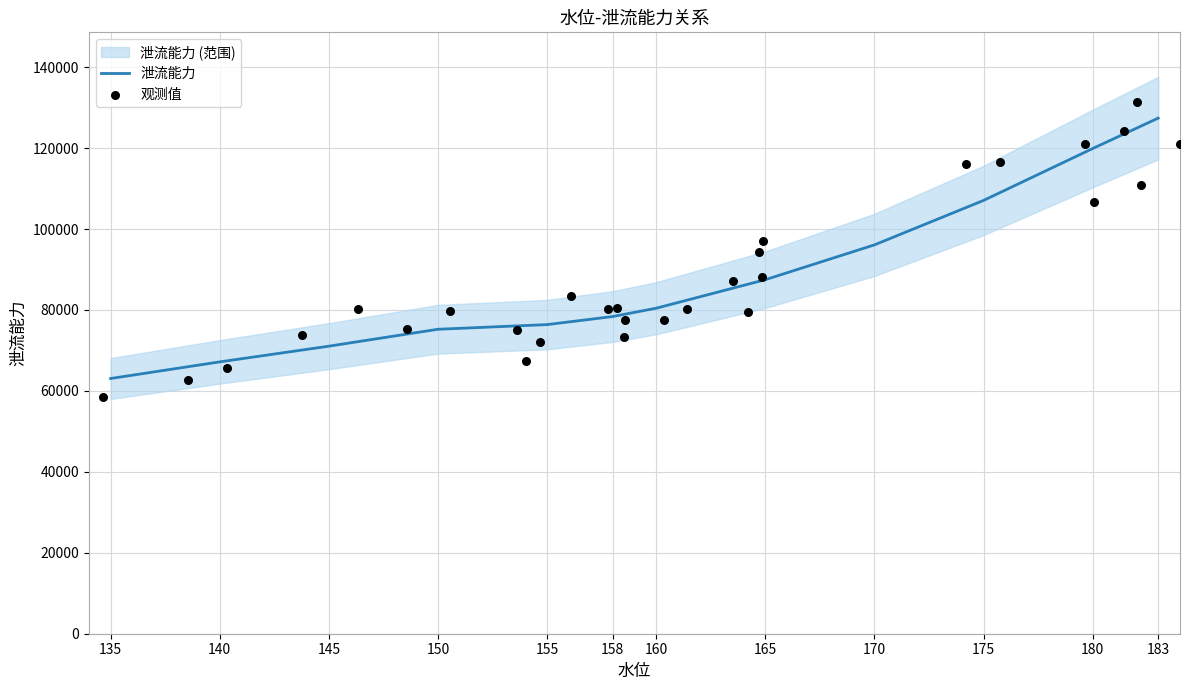

Approximately how many times larger is the value at 165 compared to 155?

1.1